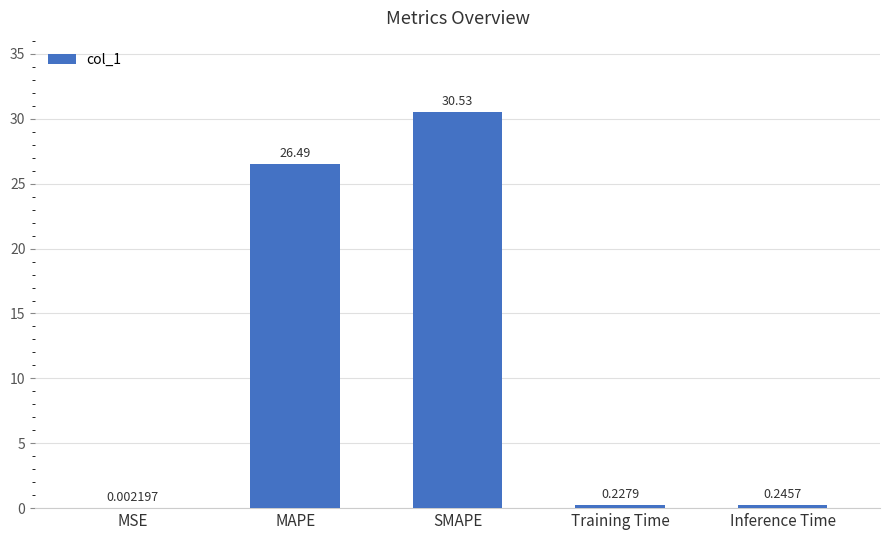

What is the maximum value shown in the chart?

30.5